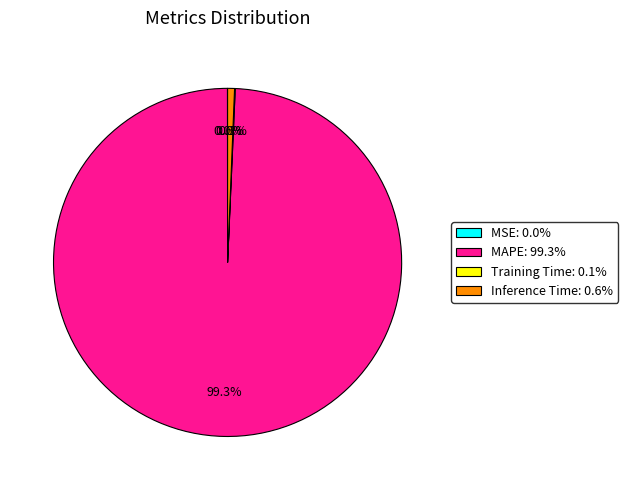

What percentage is NOT represented by Inference Time?

99.4%